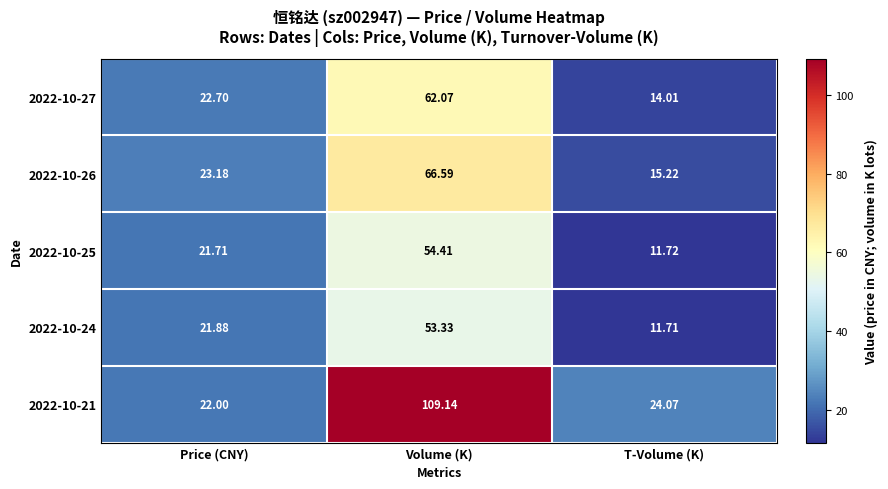

Is the value of 2022-10-24 at Price (CNY) greater than the value of 2022-10-21 at T-Volume (K)?

No